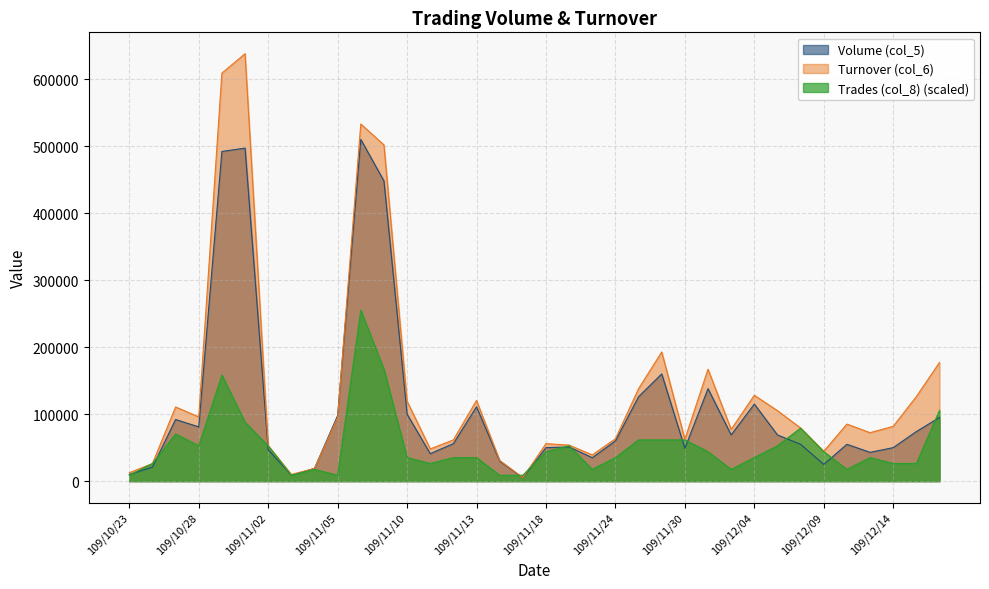

Where is the first local minimum for Trades (col_8)?

109/10/28